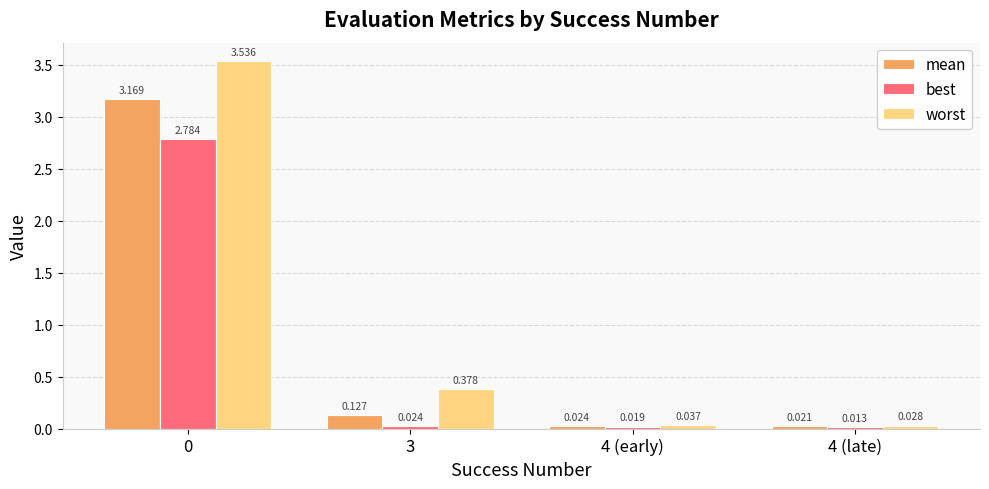

What position from the right is 3?

3